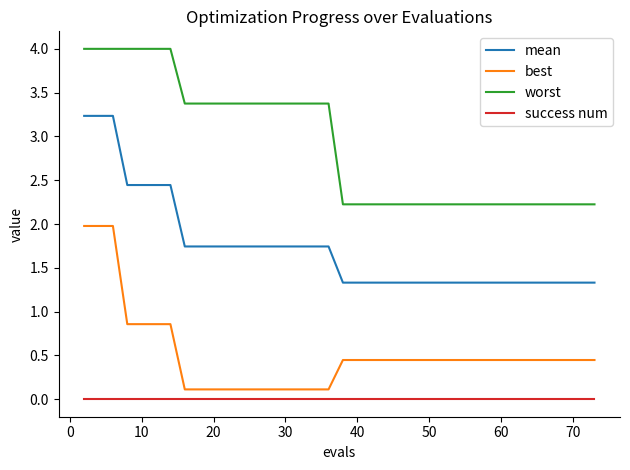

What is the maximum value for worst?

4.0